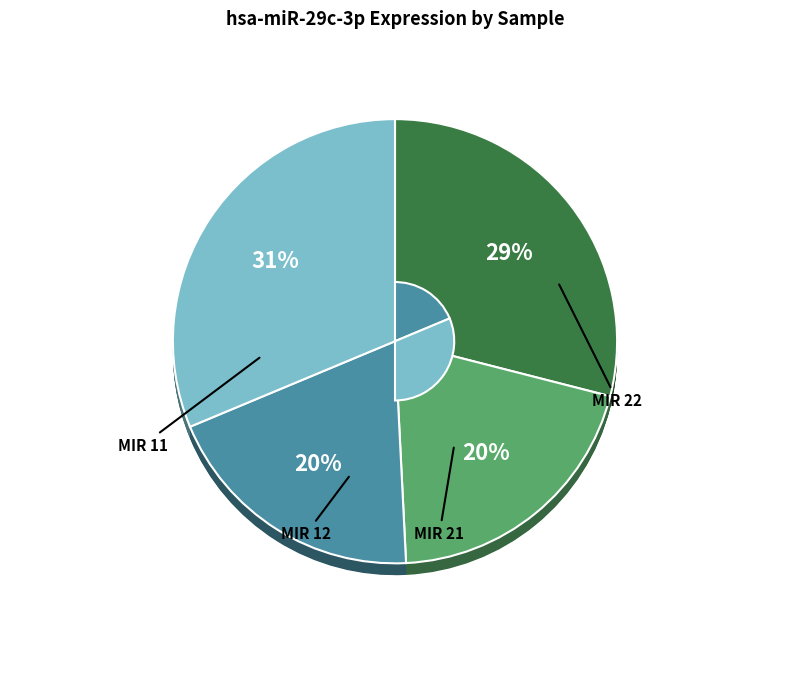

To the nearest percent, what is the difference between the largest and smallest slice percentages?

12%